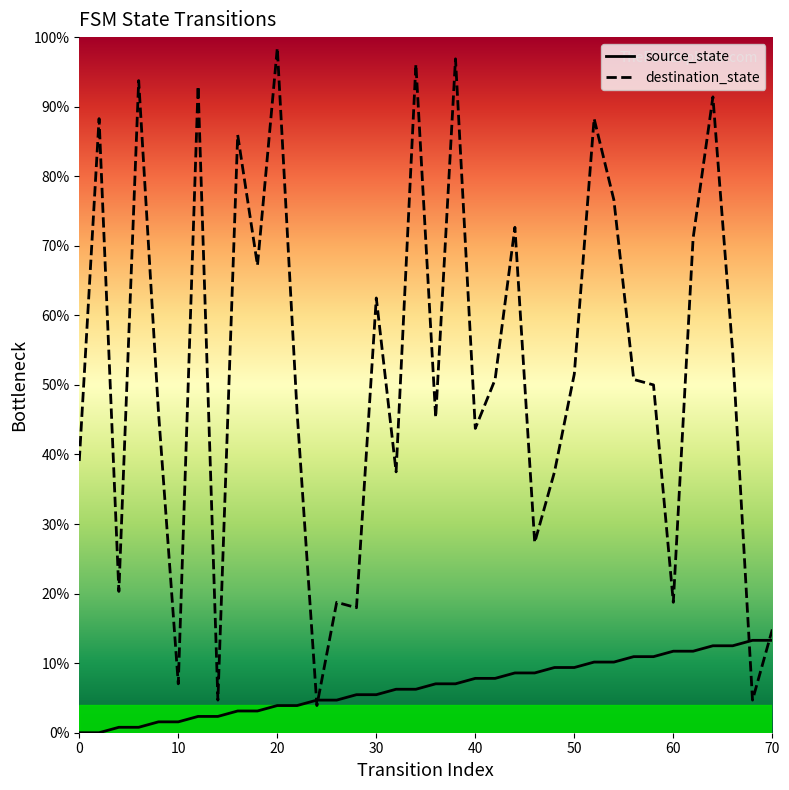

What is the maximum value shown in the chart?

98.4